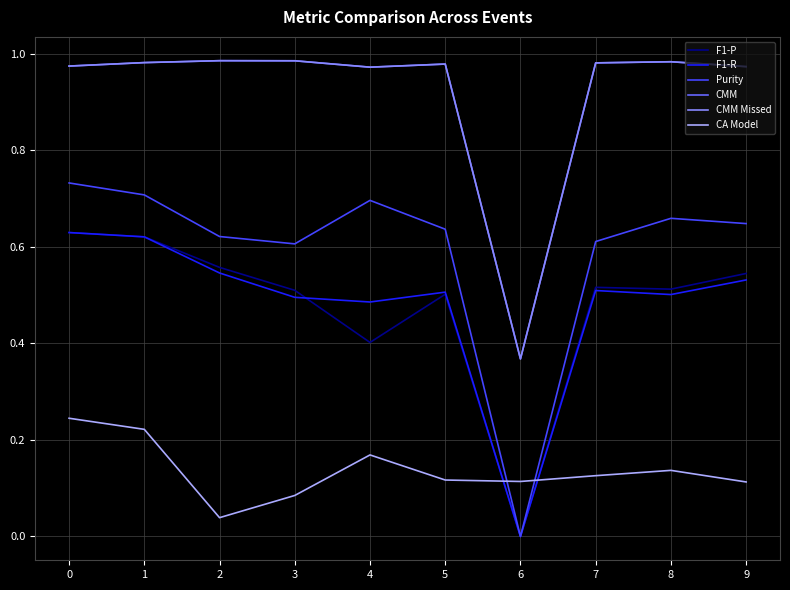

How many lines are shown in the chart?

6